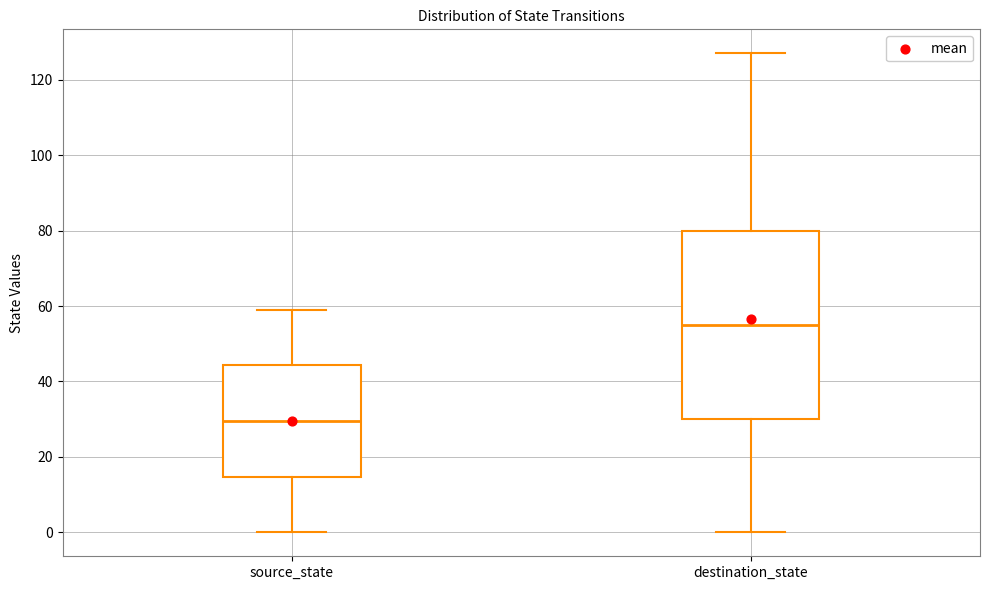

Where is the upper edge of the box for source_state on the y-axis? The values are not printed on the chart, so give them approximately, as read against the axis.

44